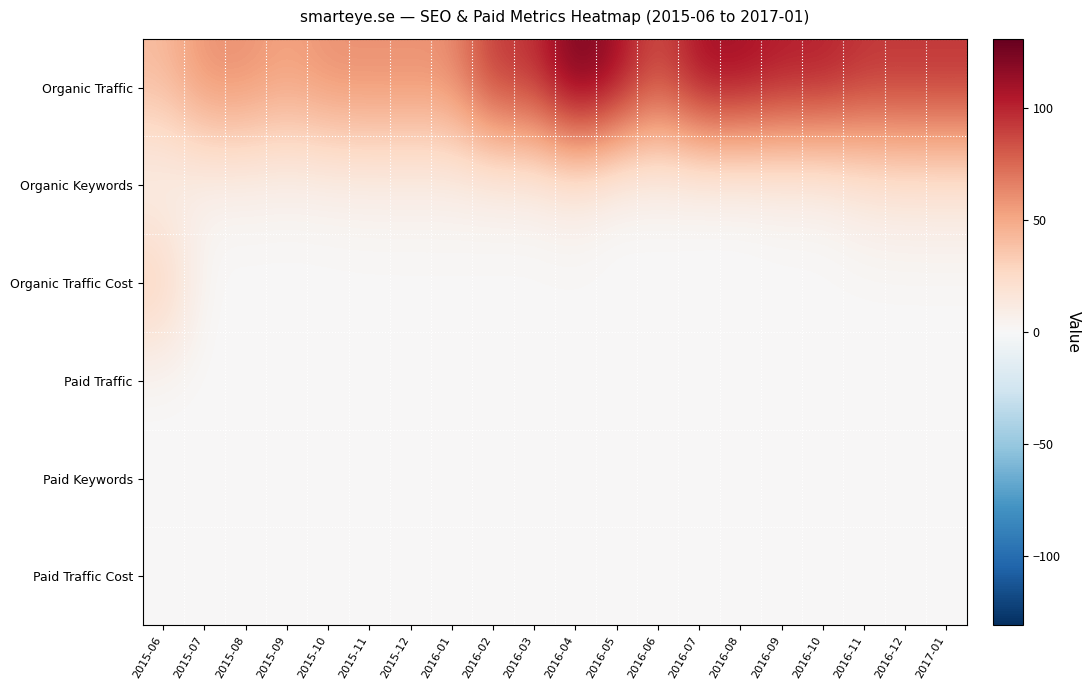

Which series has the largest total across all categories?

Organic Traffic